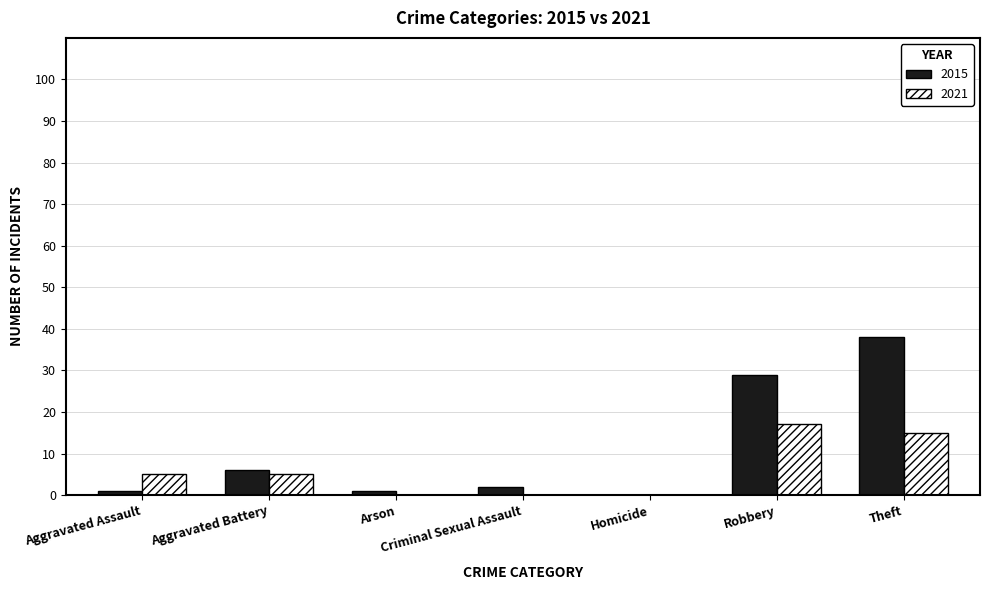

Which series has the largest total across all categories?

2015